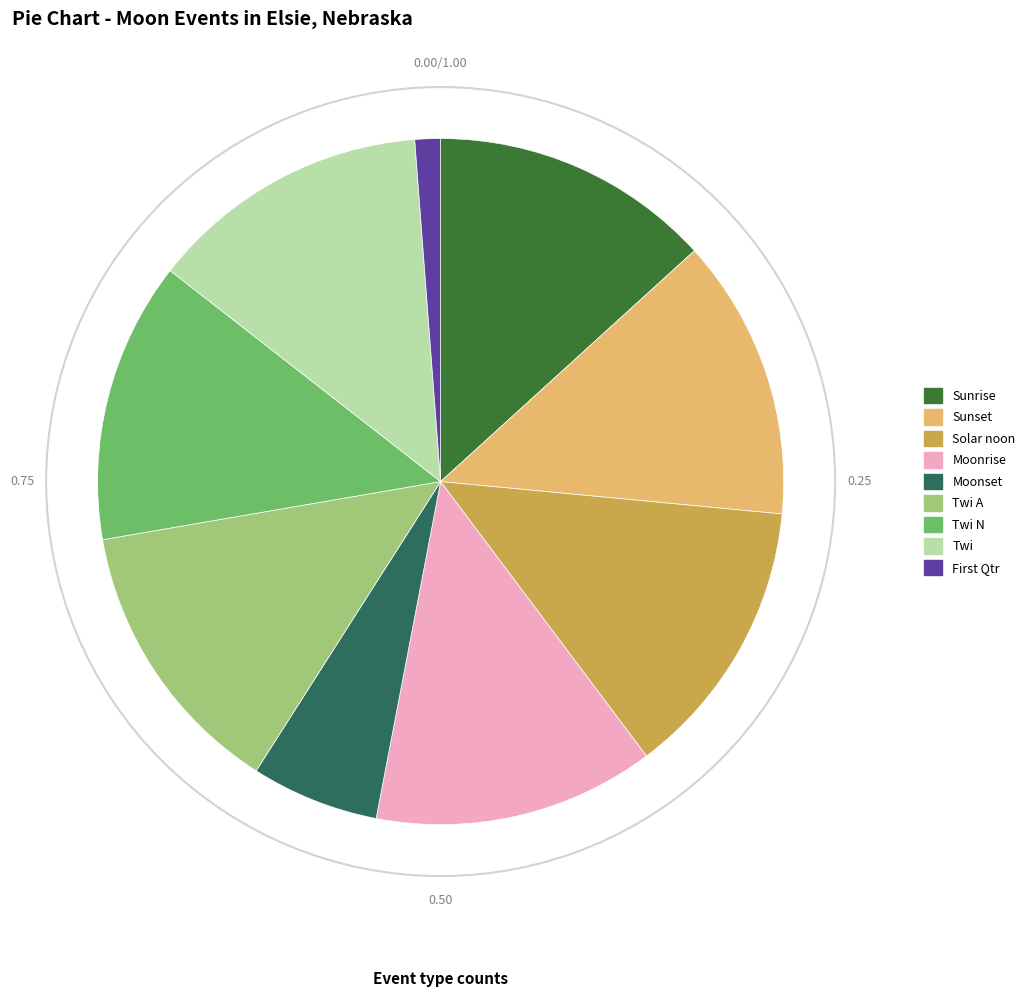

Do Sunrise and Sunset together represent more than half of the pie?

No